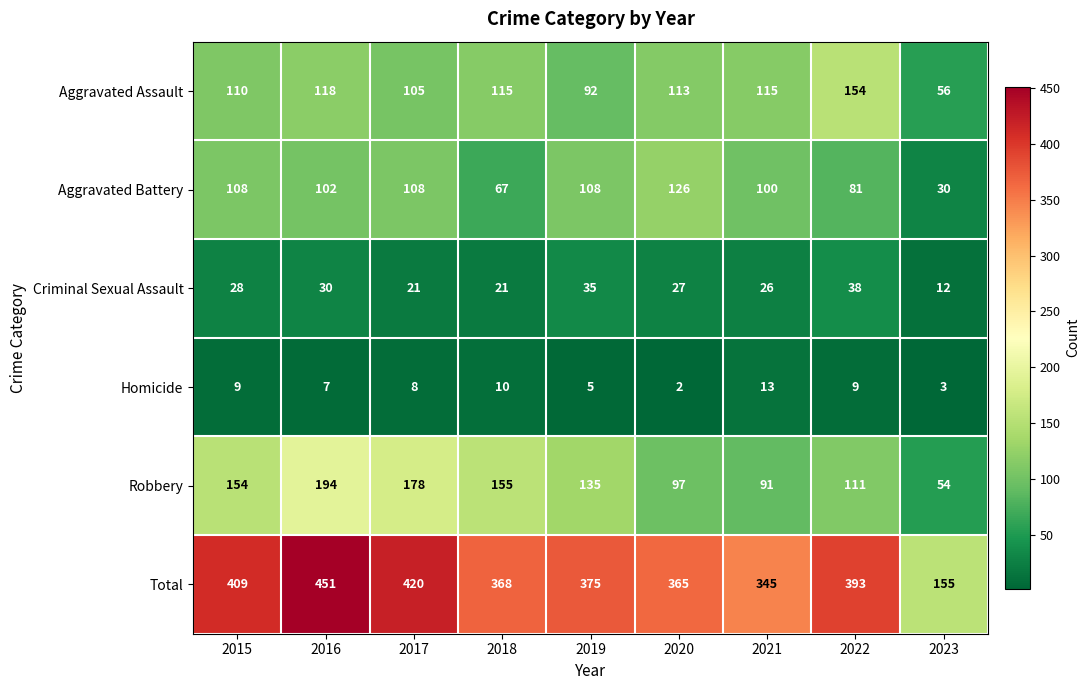

The value of Aggravated Battery at 2019 is 173. True or false?

False